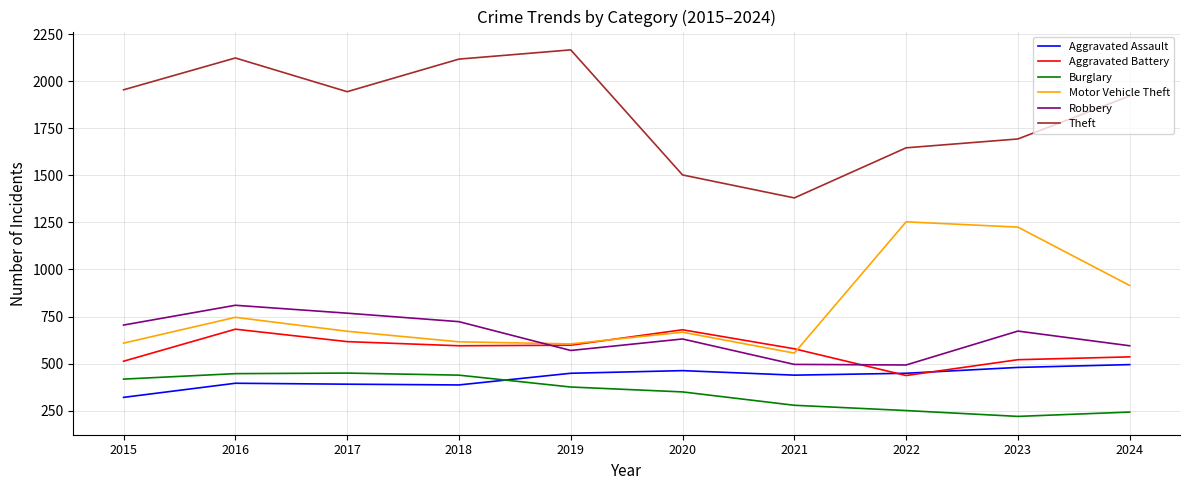

What is the smallest value displayed?

220